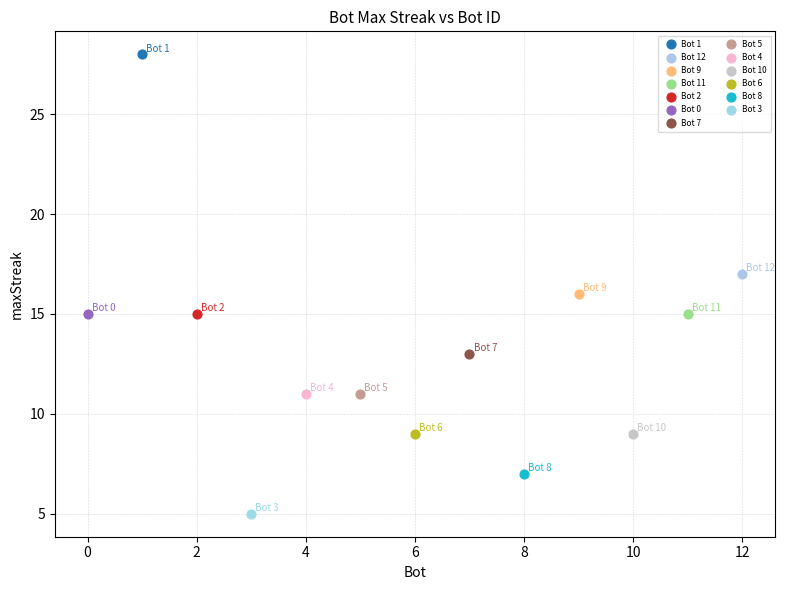

Which series contains the highest Y value?

Bot 1